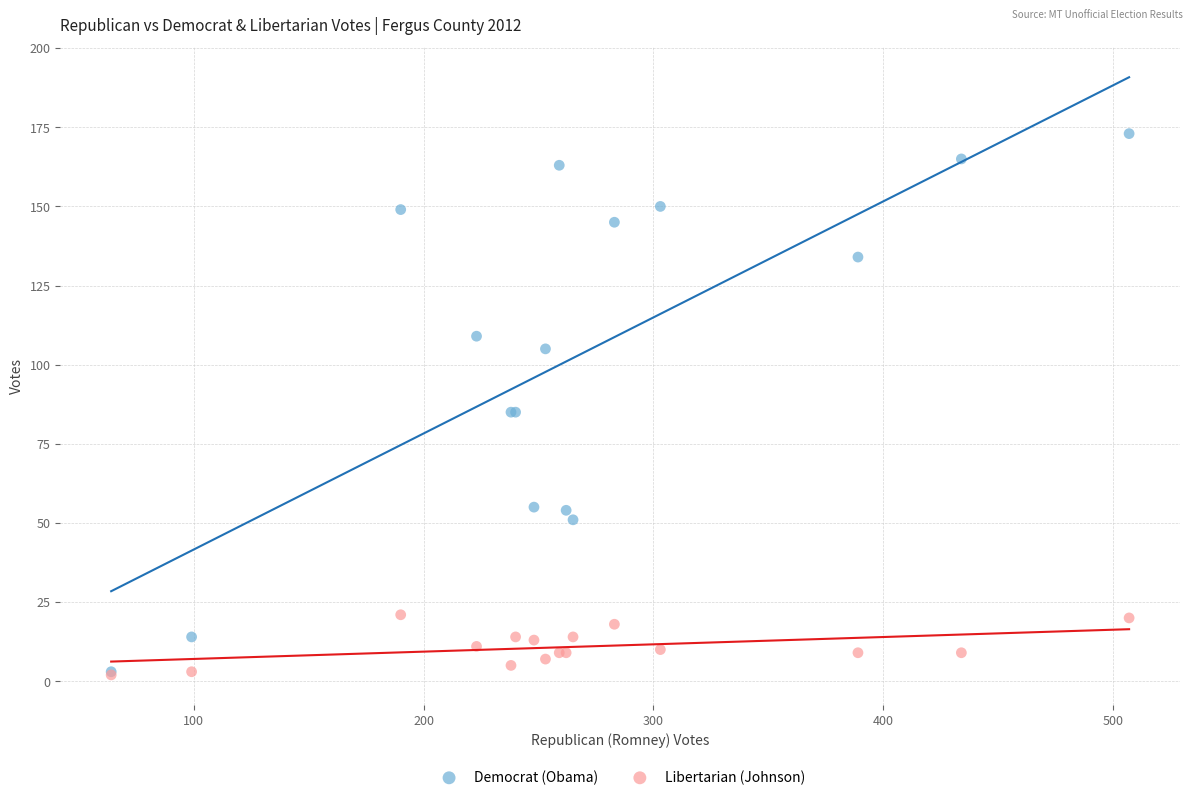

What are all the series names shown in the legend?

Democrat (Obama), Libertarian (Johnson)